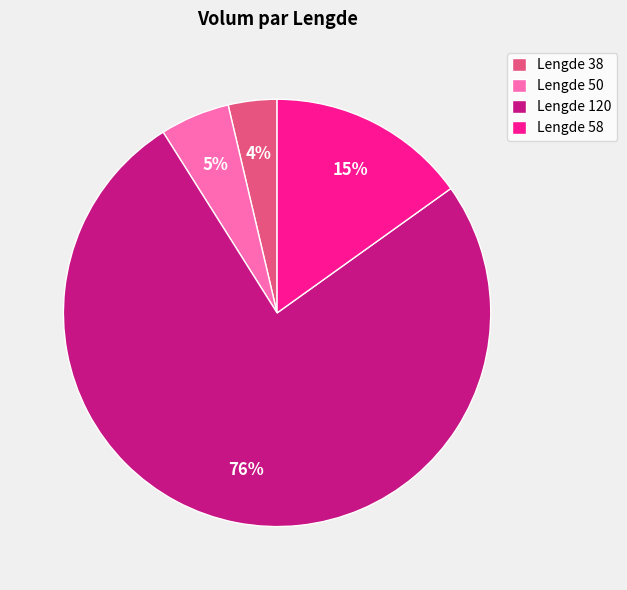

Rank the categories by value from highest to lowest.

Lengde 120, Lengde 58, Lengde 50, Lengde 38